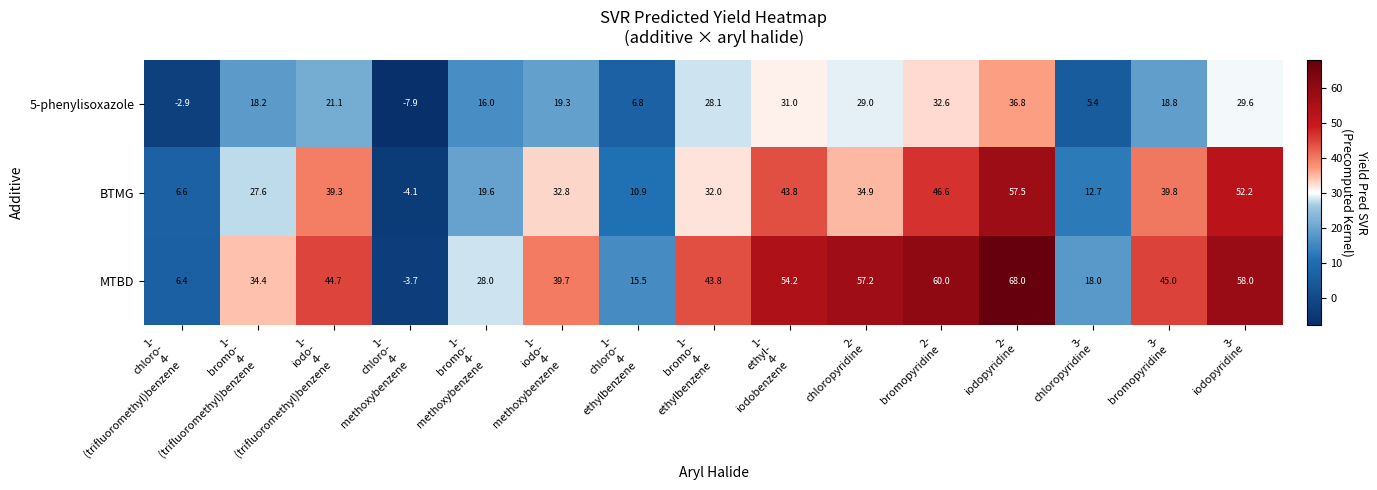

How many series are shown in this chart?

3